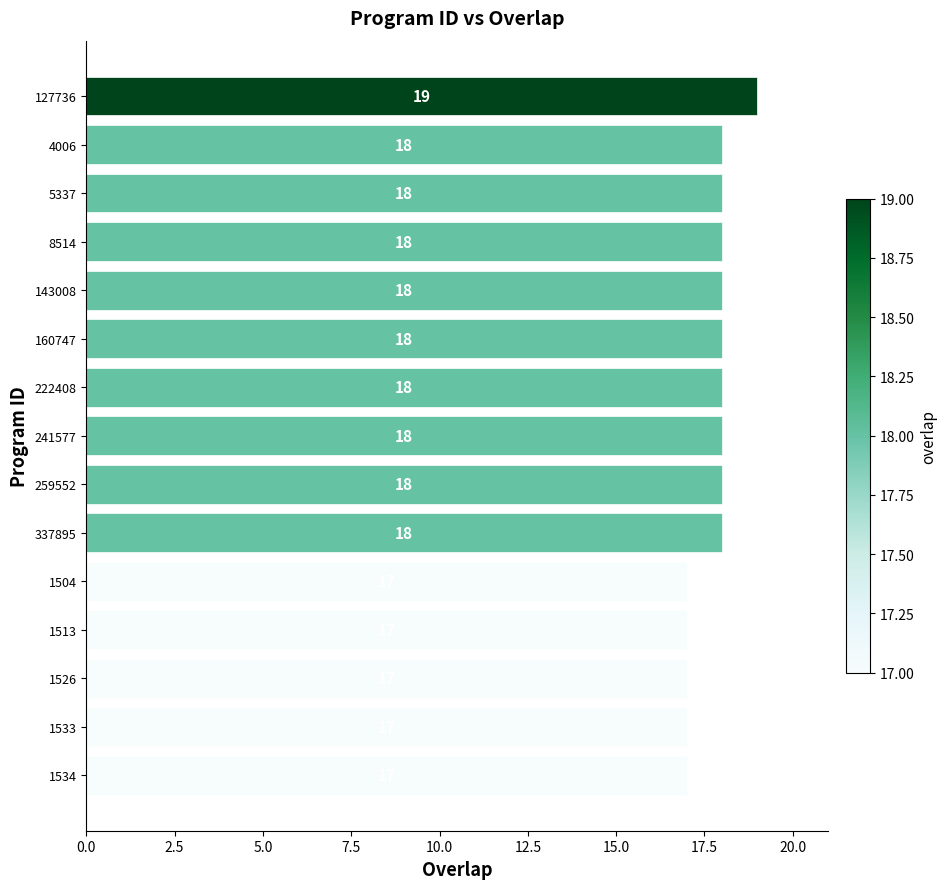

What is the average value?

18